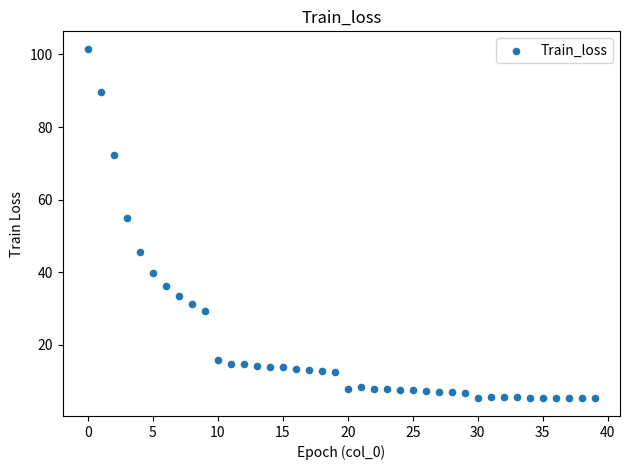

What is the range of Y values (max minus min)?

96.3